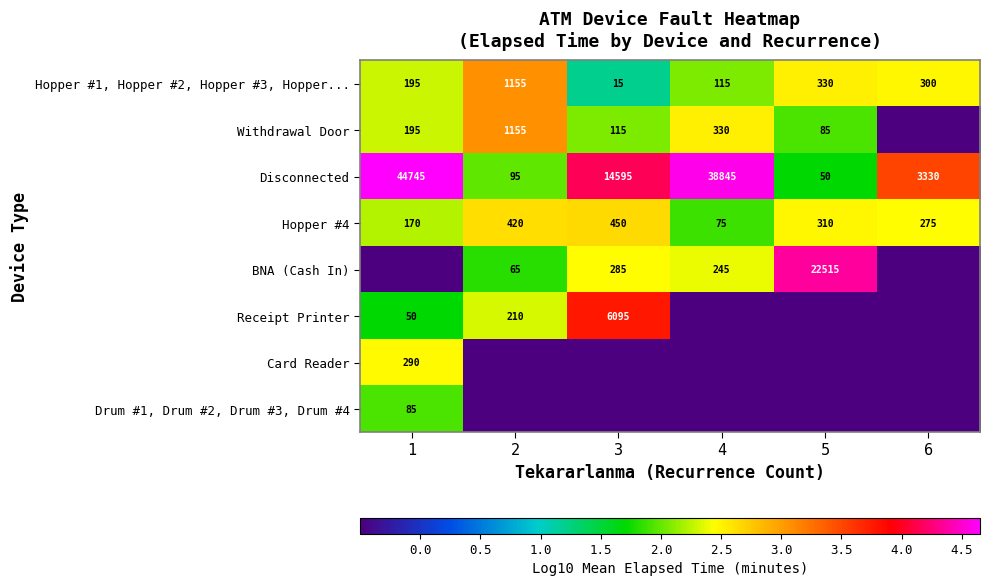

List the labels in order of Hopper #1, Hopper #2, Hopper #3, Hopper... value, largest first.

2, 5, 6, 1, 4, 3